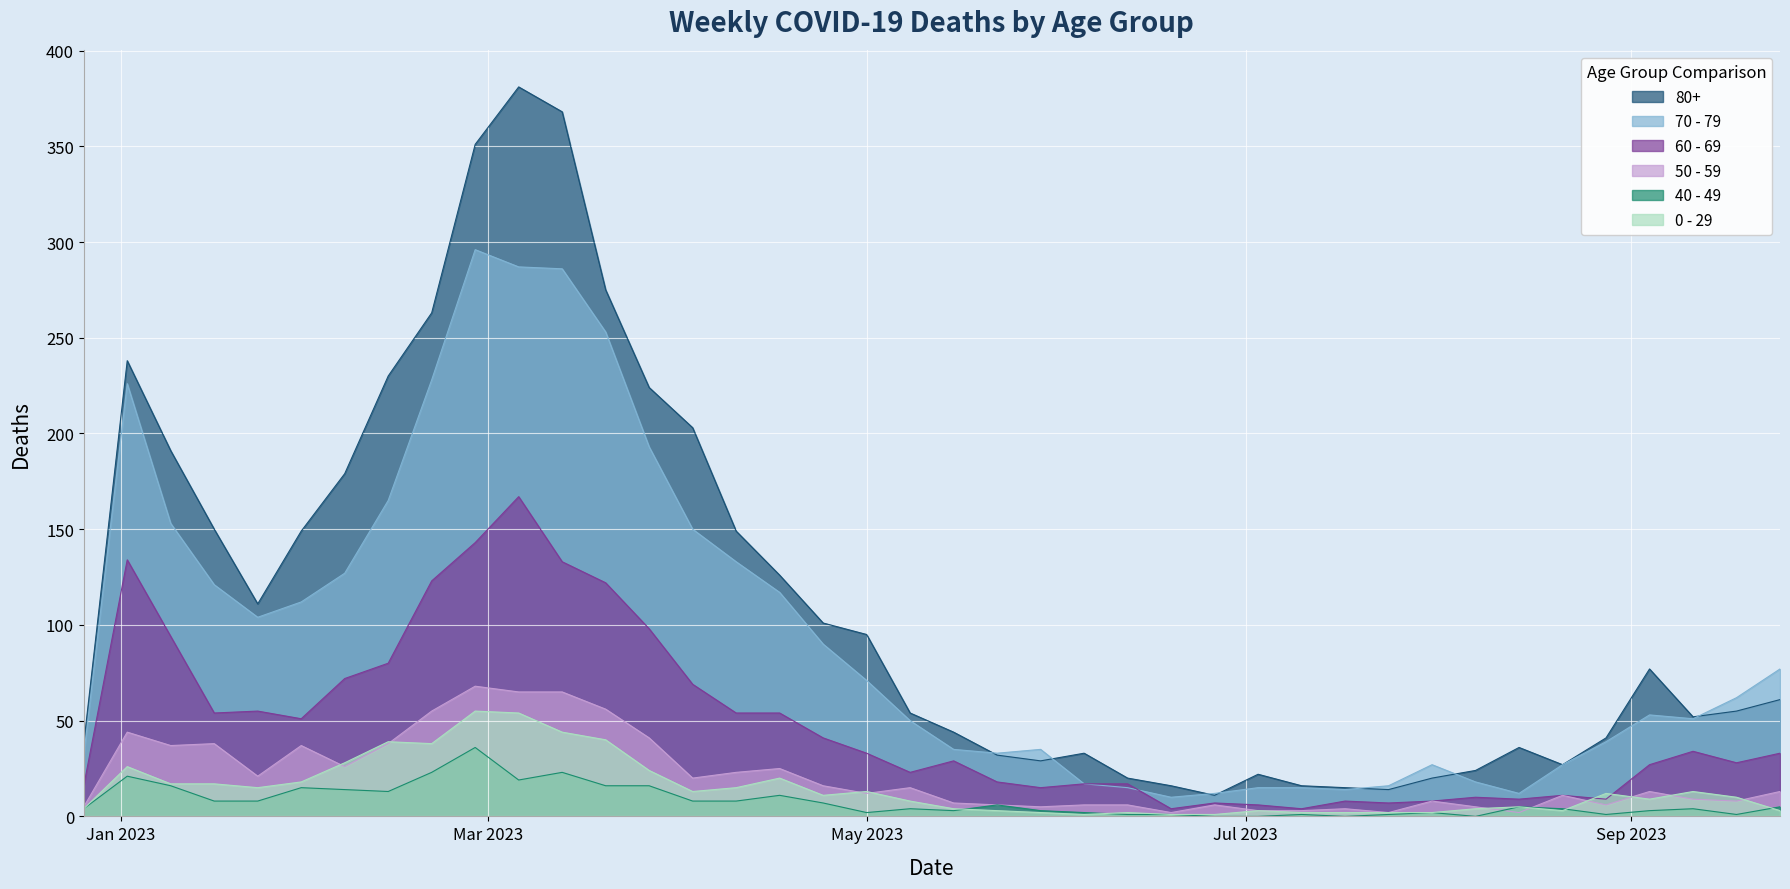

How many lines are shown in the chart?

6